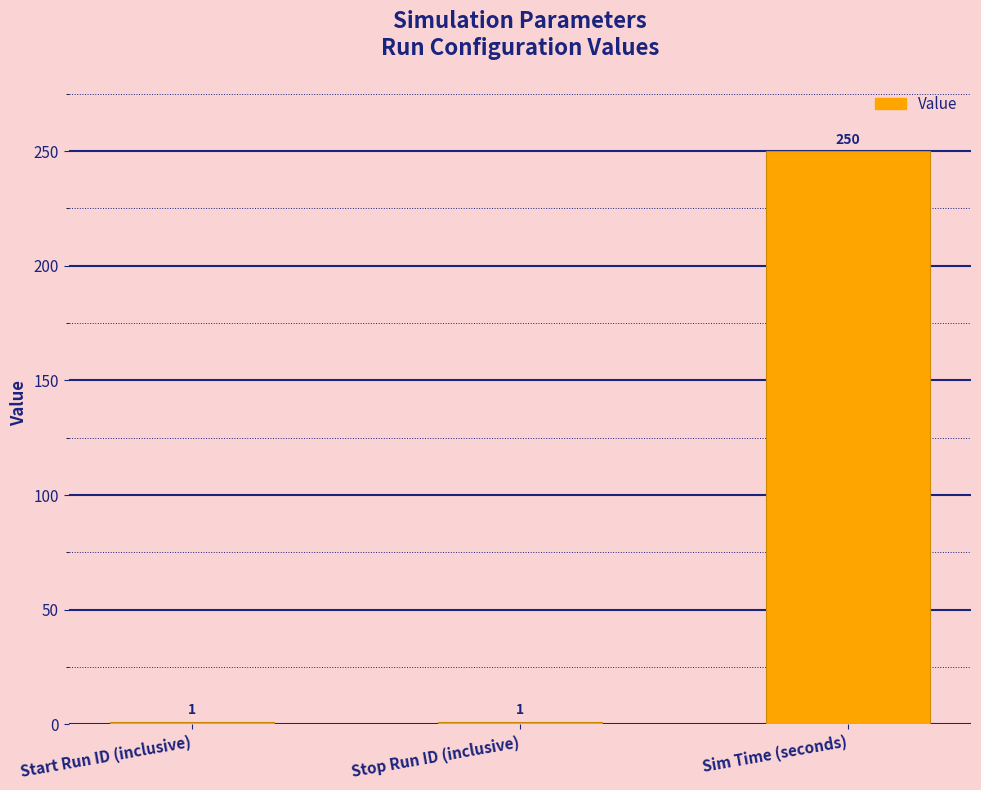

Which has a higher value, Sim Time (seconds) or Start Run ID (inclusive)?

Sim Time (seconds)